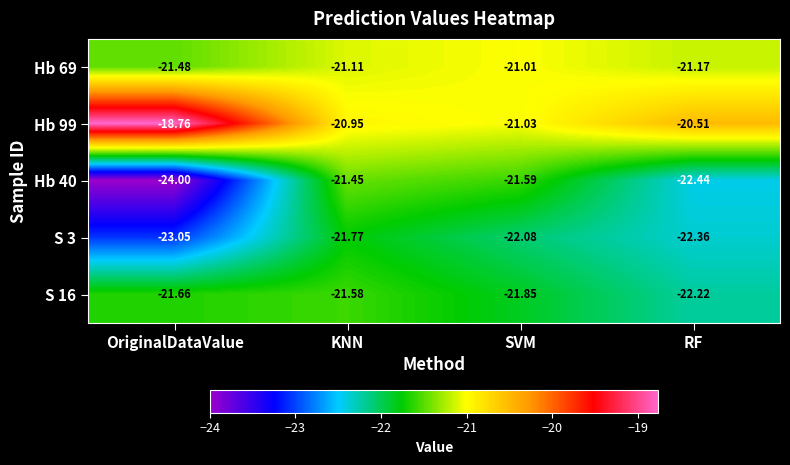

At which category is the sum across all series the highest?

KNN